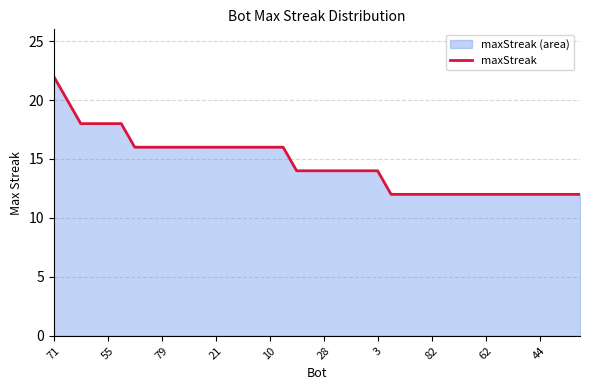

What is the maximum value shown in the chart?

22